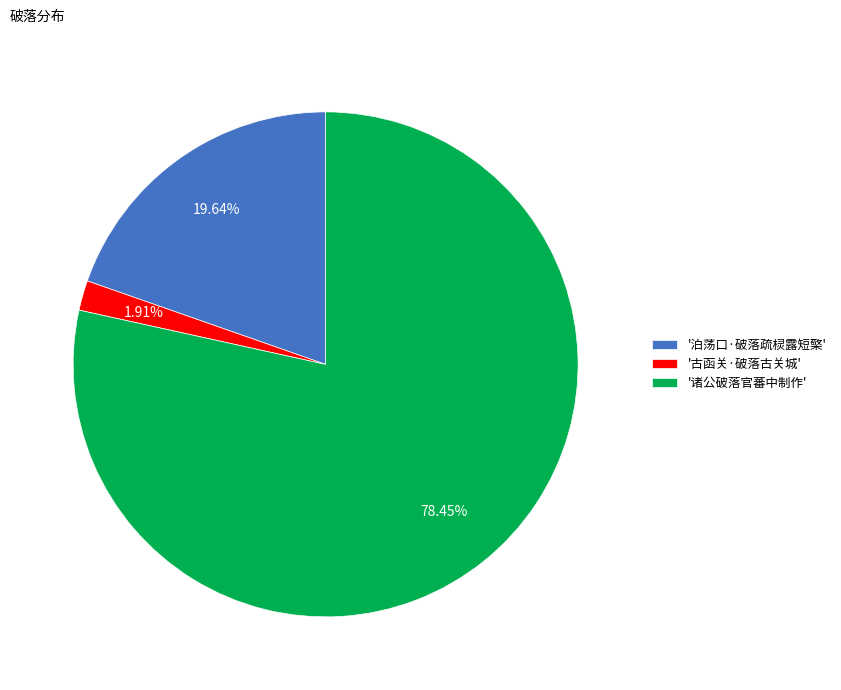

To the nearest percent, what is the average slice percentage?

33%